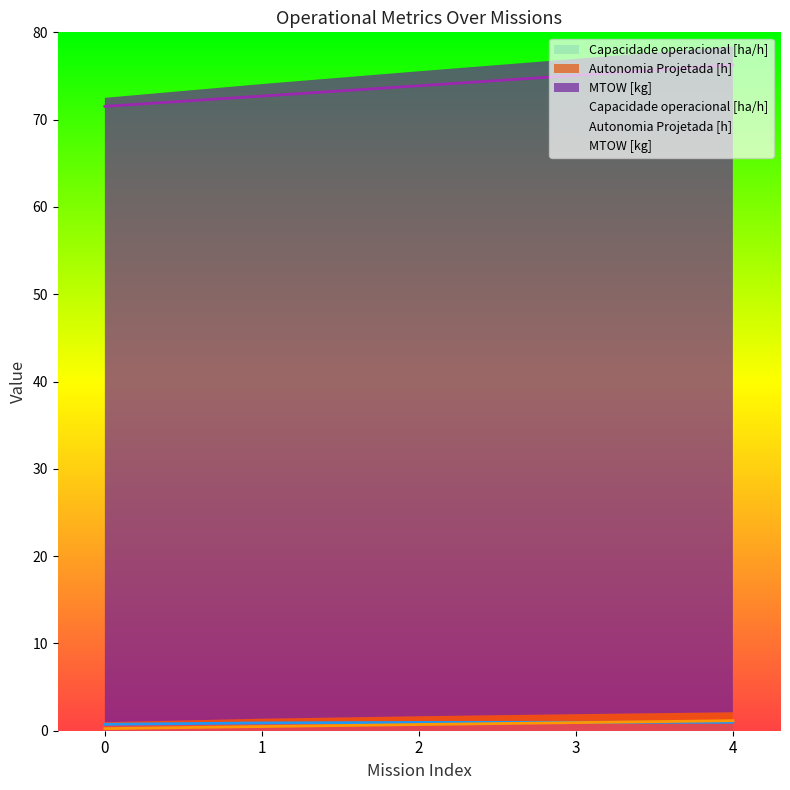

The MTOW [kg] series shows 72.7 at 1. True or false?

True